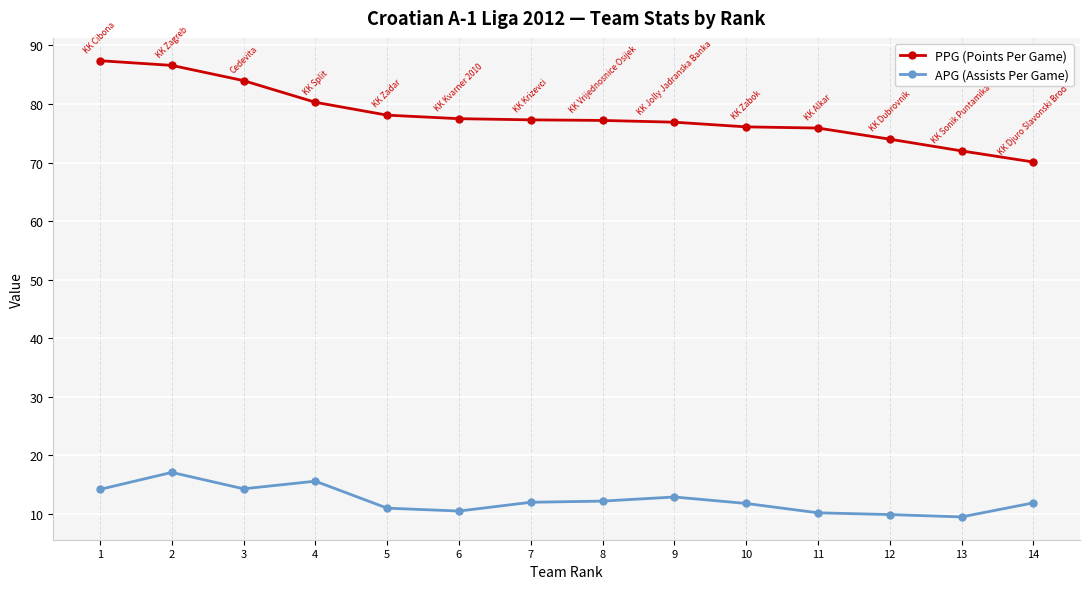

What is the difference between the maximum and minimum values in the APG (Assists Per Game) series?

7.6